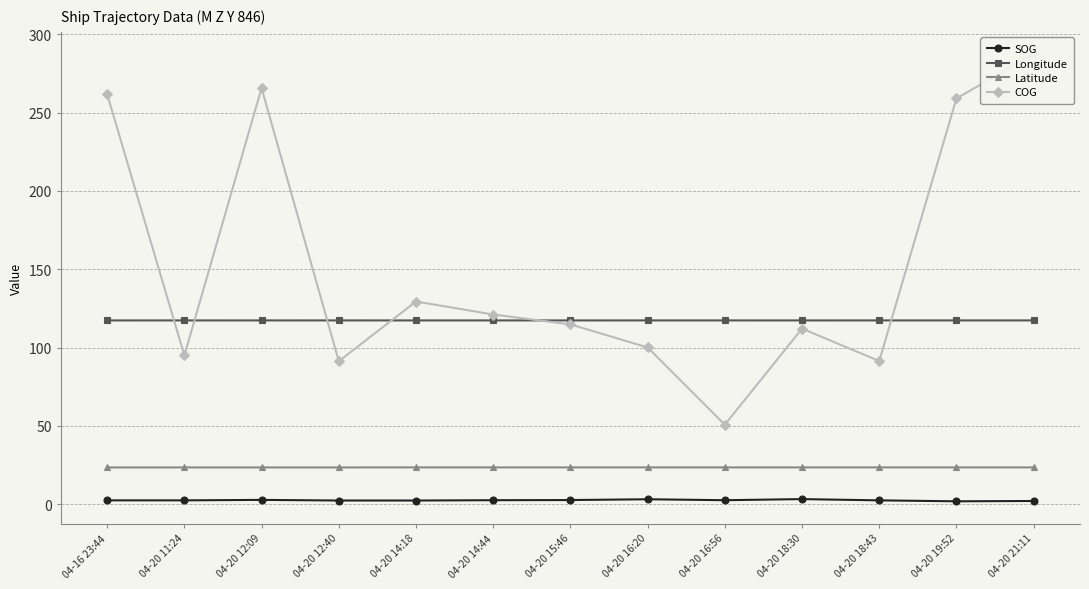

Count the number of categories in the chart.

13